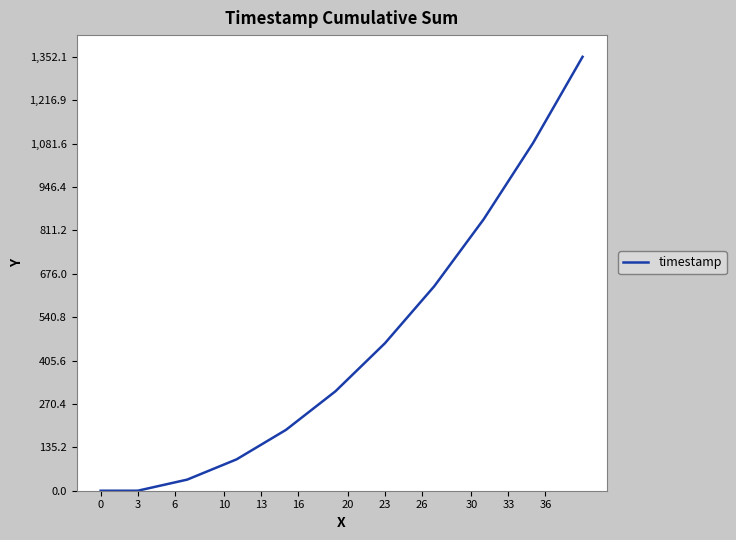

What is the difference between the maximum and minimum values?

1352.1